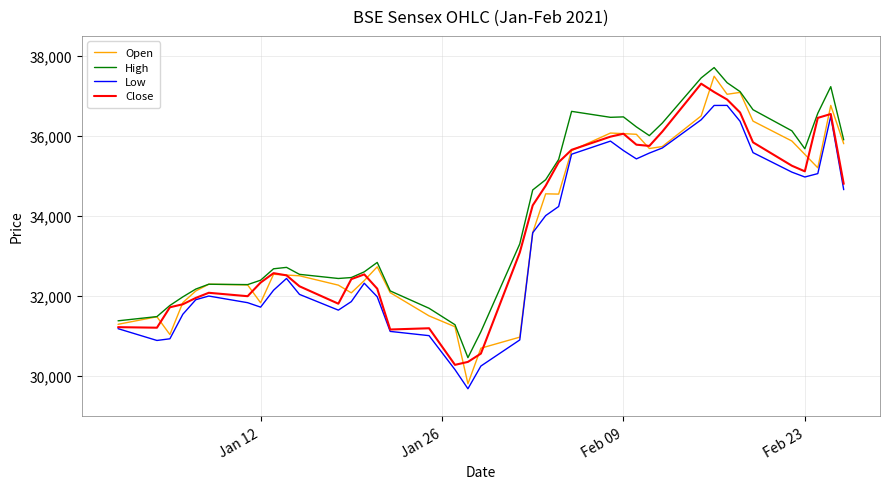

What is the smallest value displayed?

29687.7